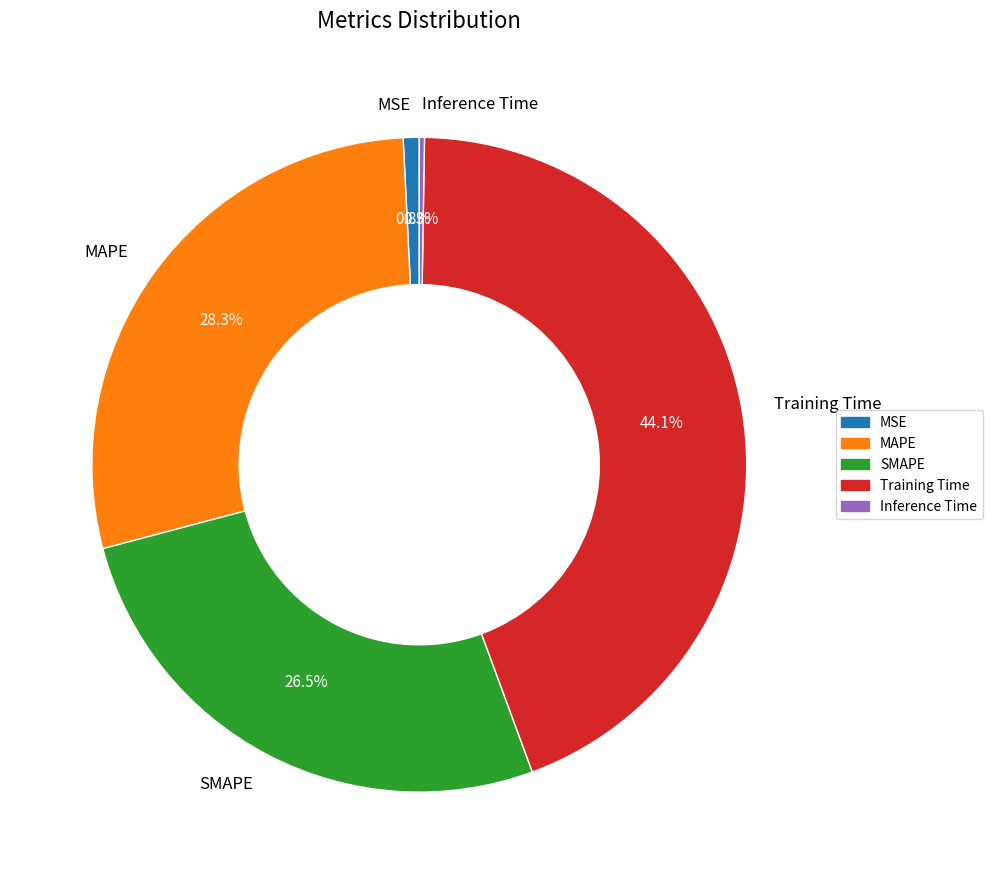

What percentage is the MAPE slice, to the nearest percent?

28%